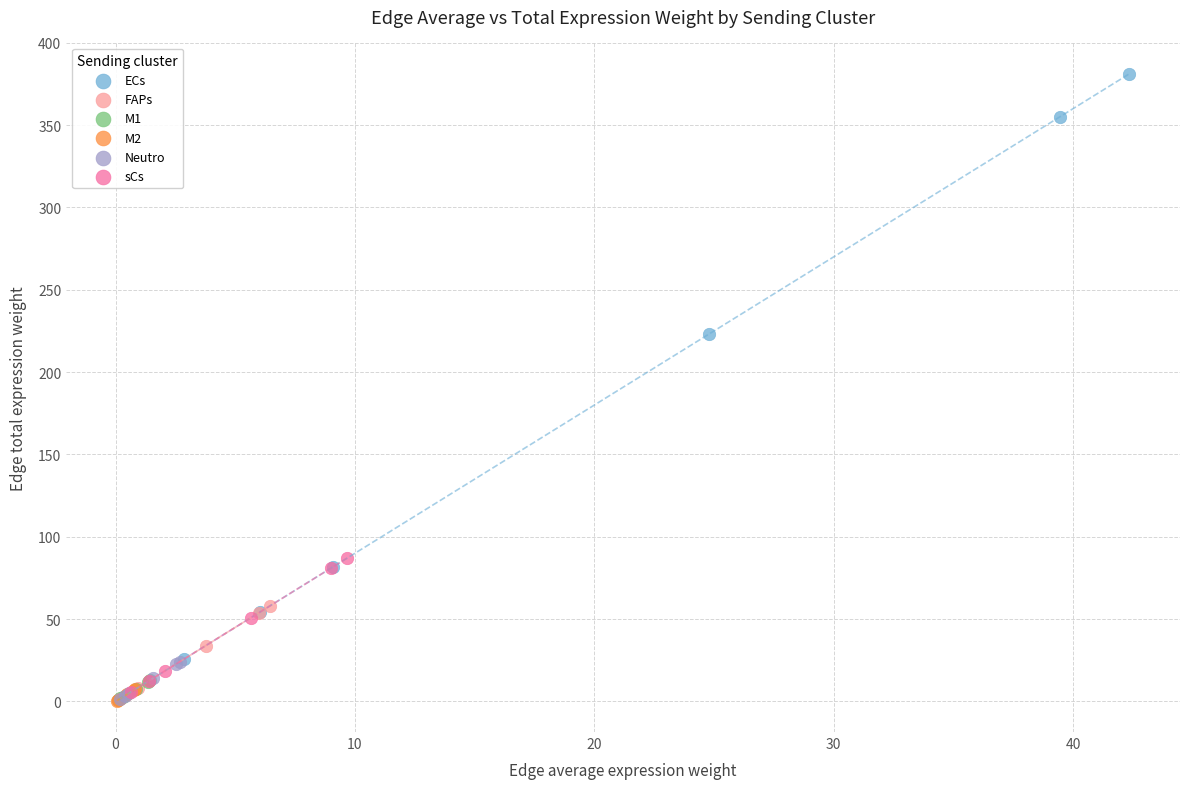

Which series has the widest spread of Y values?

ECs